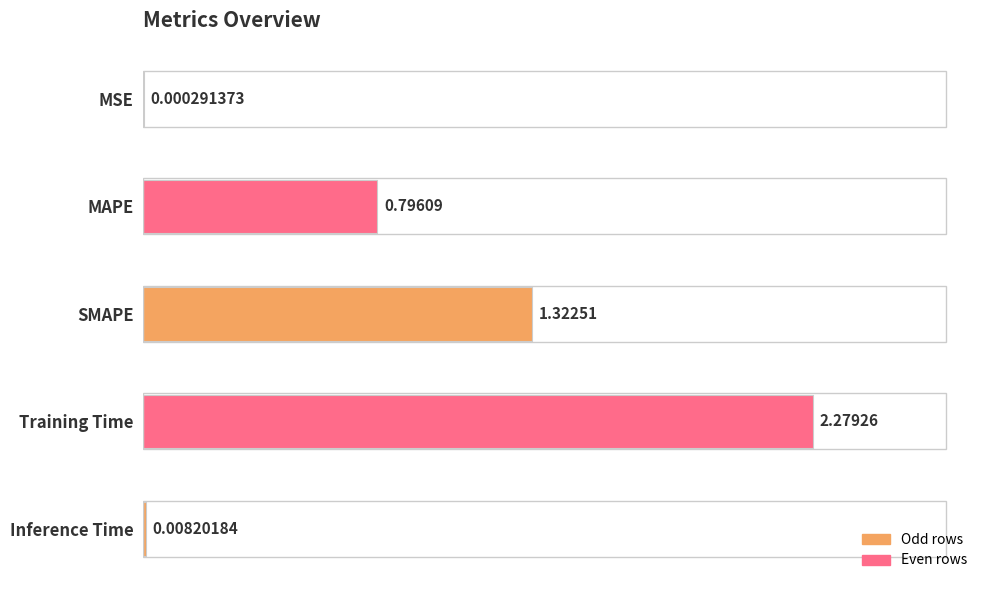

How many categories are shown in the chart?

5